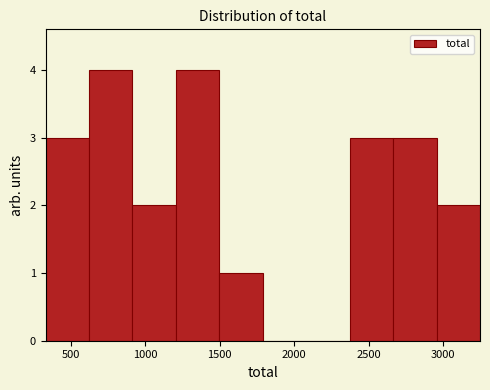

Reading left to right, transcribe this chart: for each bar, give the range it covers on the x-axis and its height. Neither the bar edges nor the heights are printed on the chart, so give them approximately, as read against the axes.

350 to 600: 3
600 to 900: 4
900 to 1200: 2
1200 to 1500: 4
1500 to 1800: 1
1800 to 2100: 0
2100 to 2350: 0
2350 to 2650: 3
2650 to 2950: 3
2950 to 3250: 2